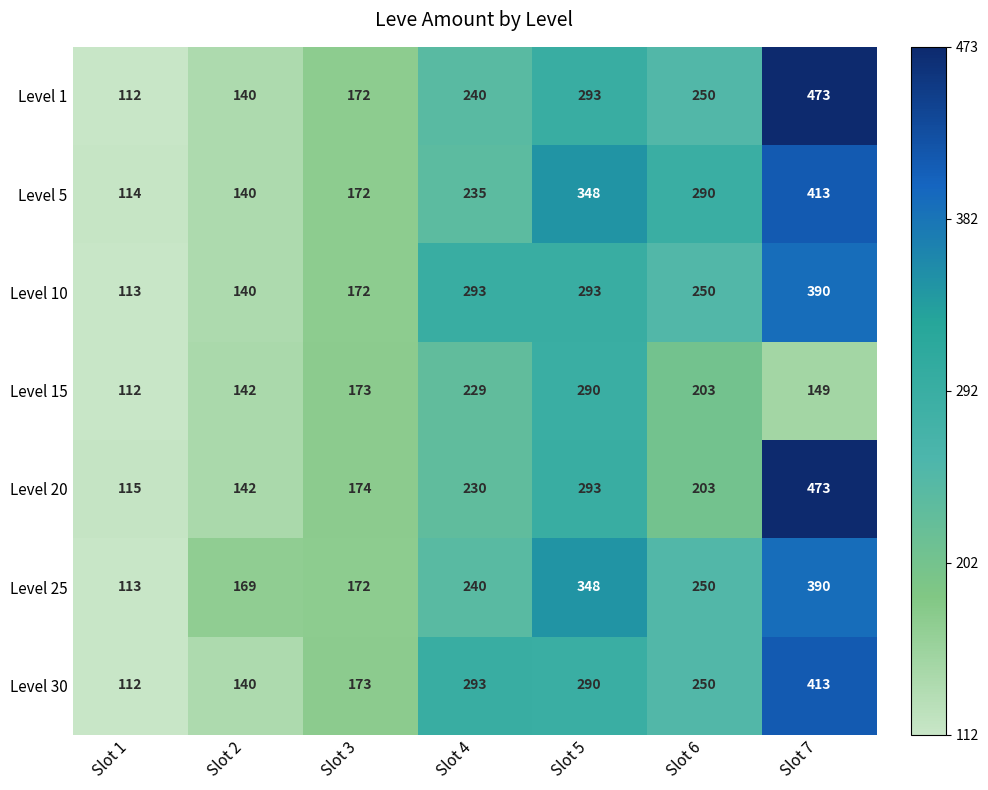

What is the difference between the maximum and second lowest values in the Level 15 series?

148